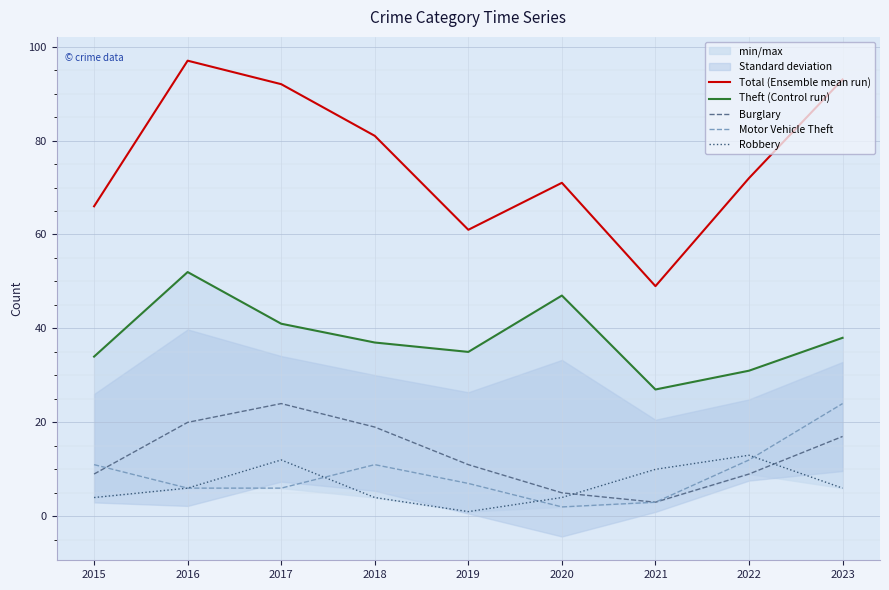

The value of Burglary at 2018 is 19. True or false?

True